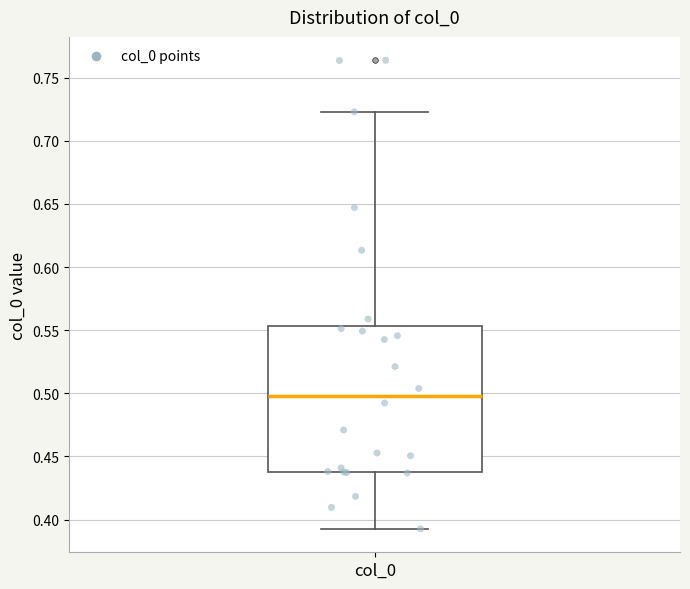

Where is the upper edge of the box for col_0 on the y-axis? The values are not printed on the chart, so give them approximately, as read against the axis.

0.555